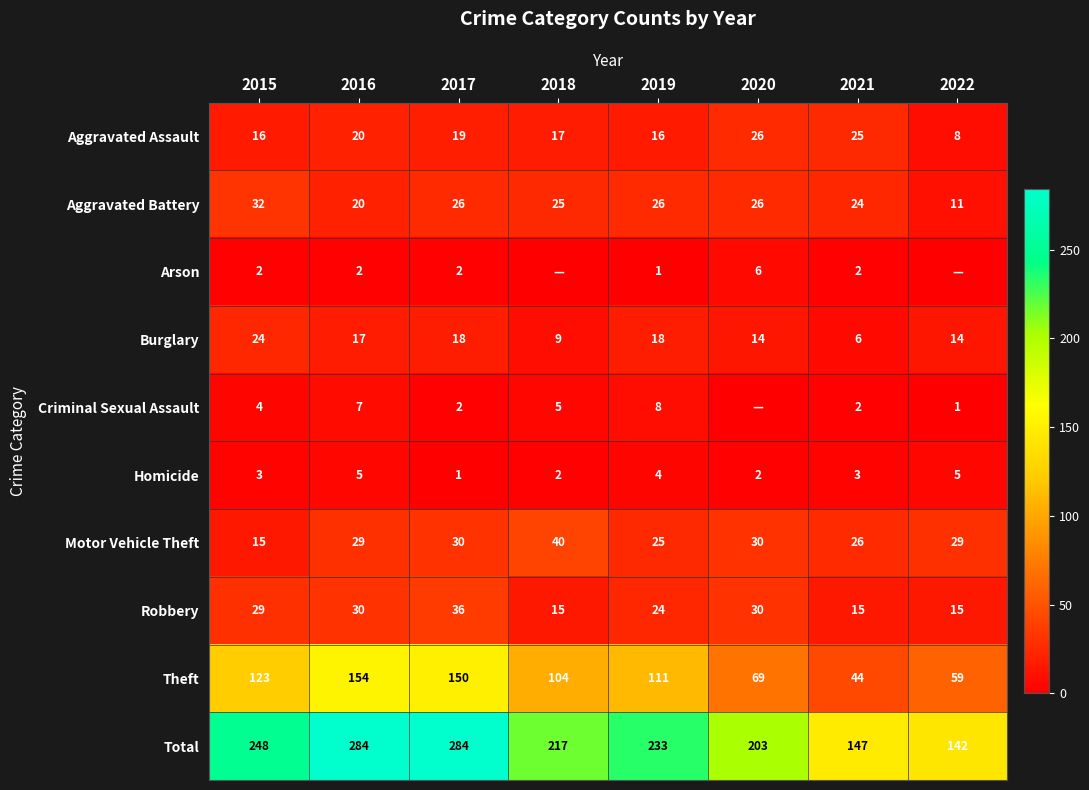

What is the average value of the Aggravated Battery series?

24